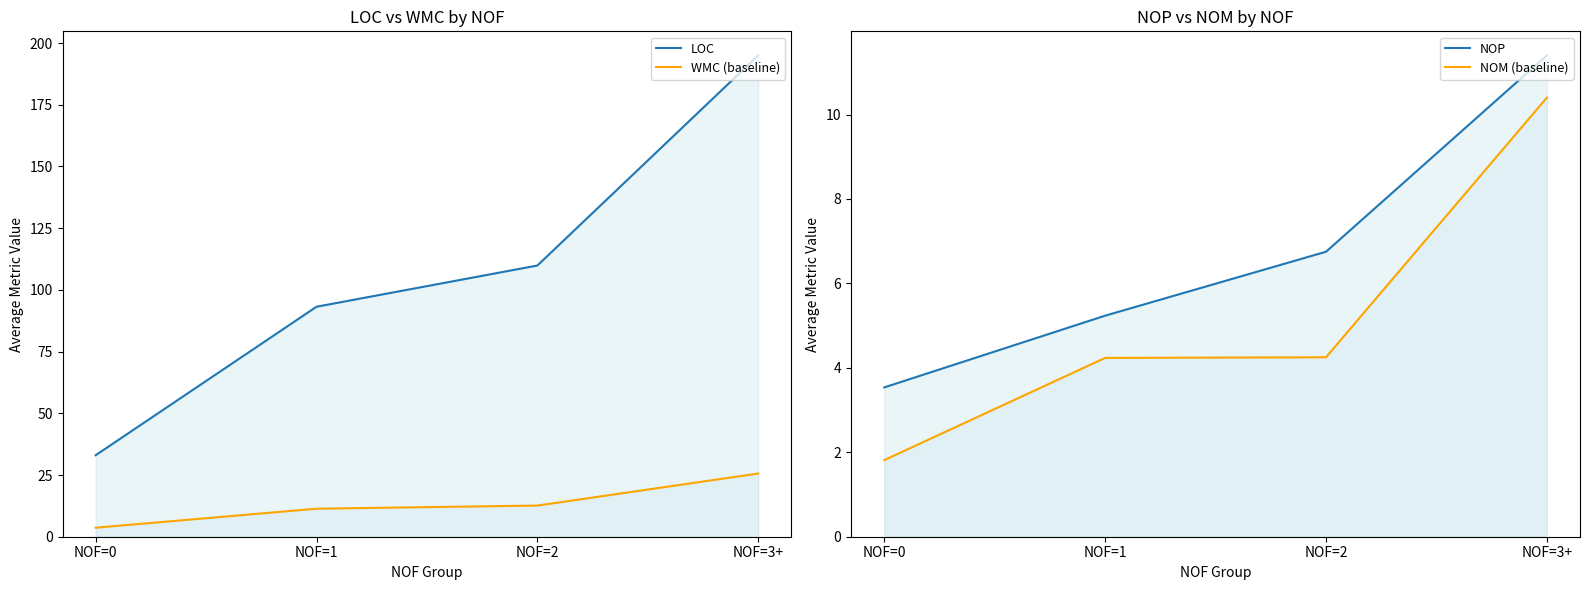

Which series has the largest range (max minus min)?

LOC